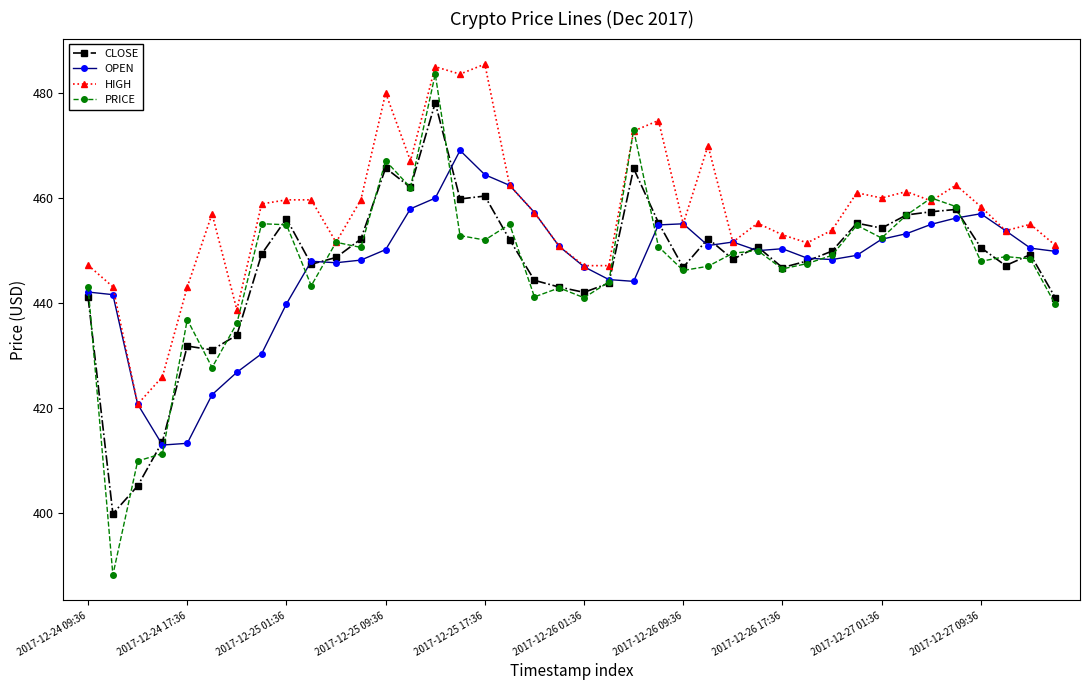

What is the value of the PRICE point at the 21st from the left?

441.0